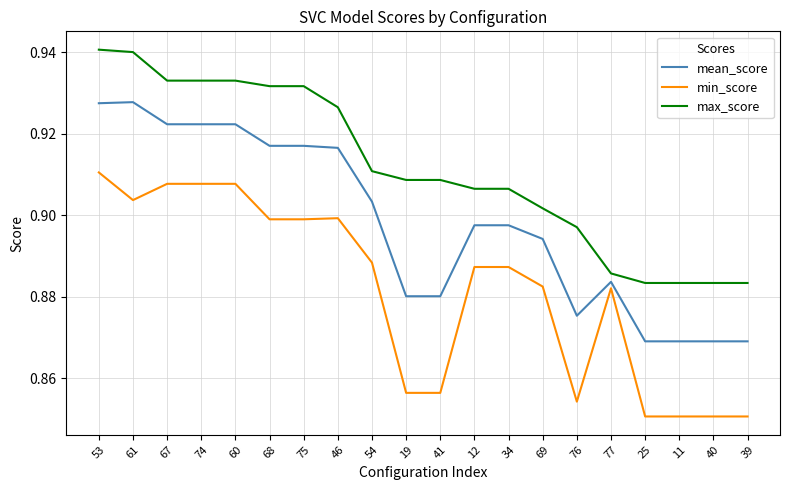

List the series in order of their overall mean, lowest first.

min_score, mean_score, max_score